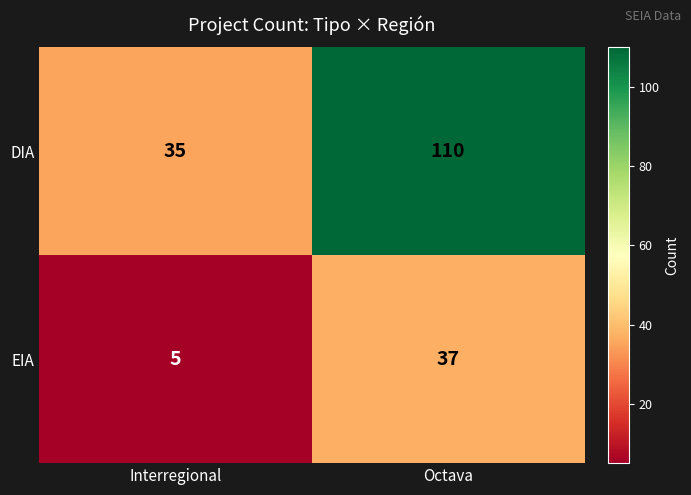

Reading right to left, extract all data points from this chart.

DIA: Octava=110	Interregional=35
EIA: Octava=37	Interregional=5